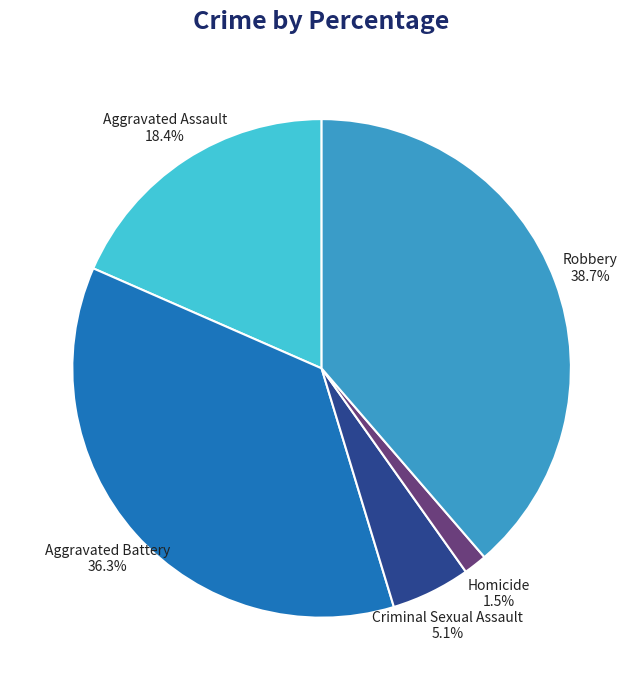

The Criminal Sexual Assault slice represents 16% of the pie. True or false?

False